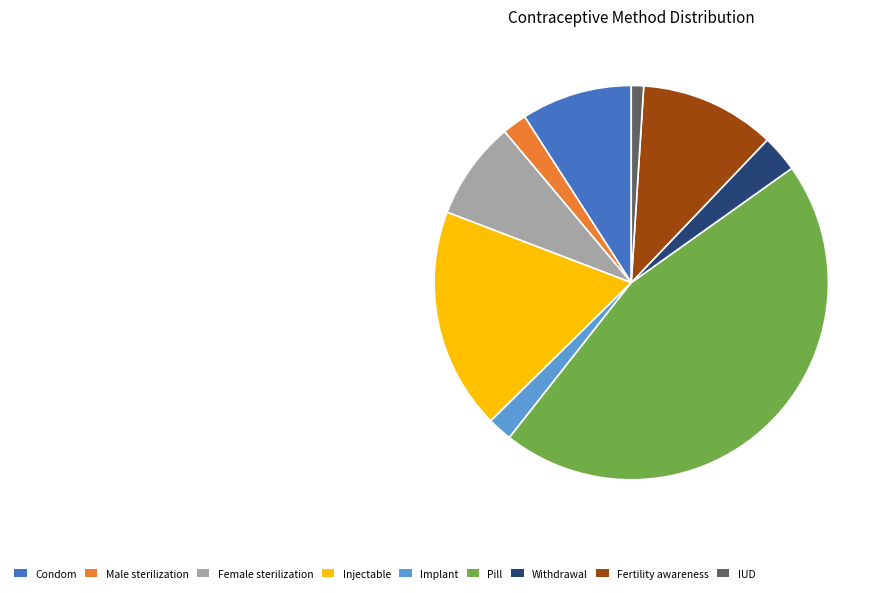

Between Pill and Withdrawal, which is larger?

Pill